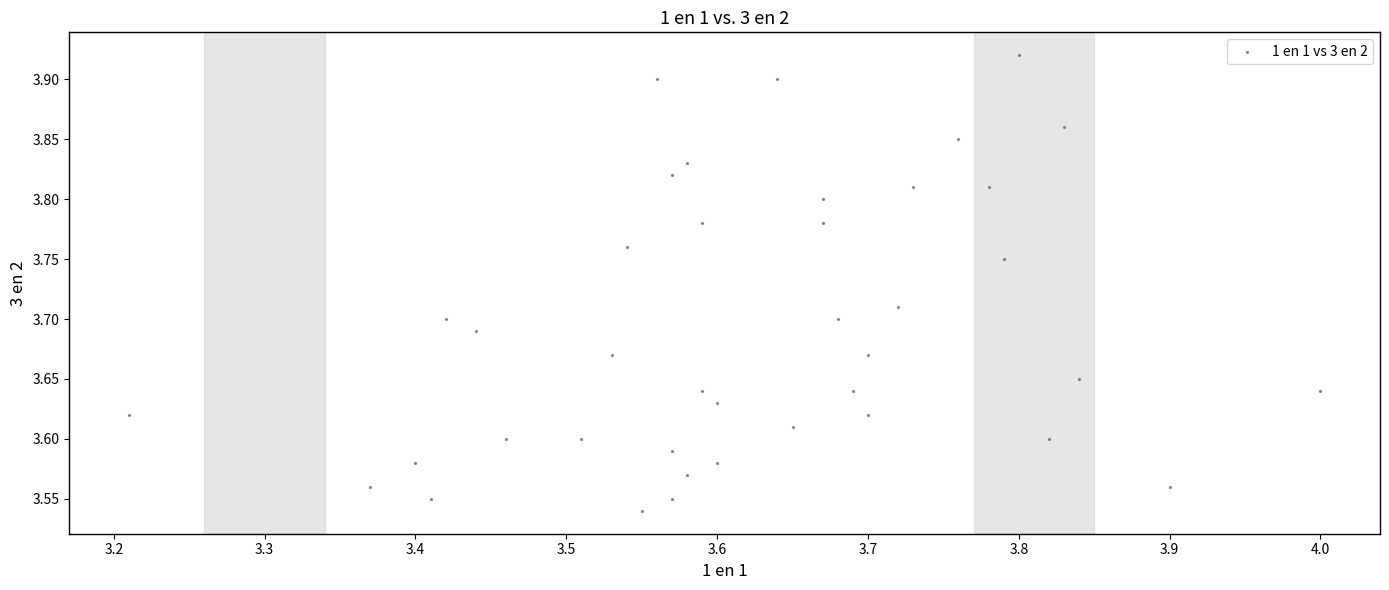

What is the range of X values (max minus min)?

0.8